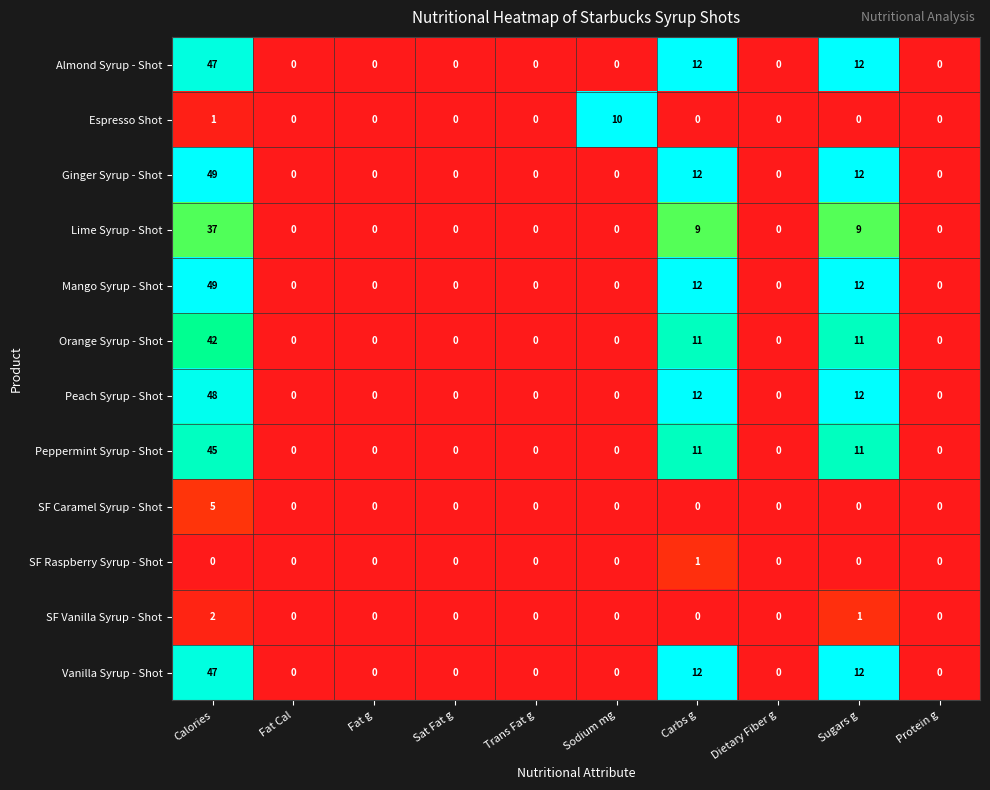

Where is Espresso Shot nearest to the value 5?

Calories